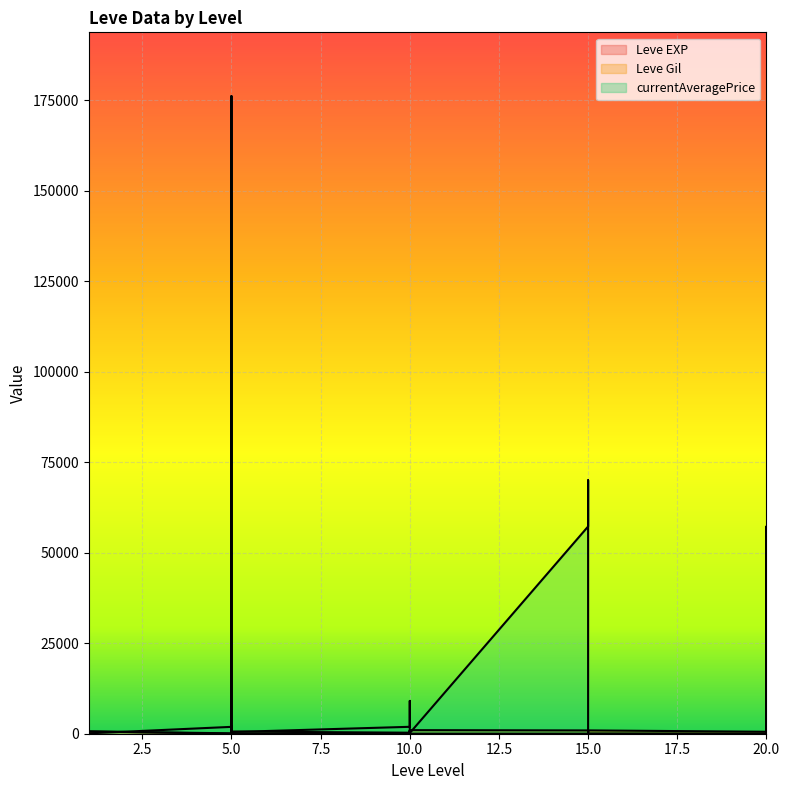

What is the value of the Leve Gil point at the 16th from the left?

280